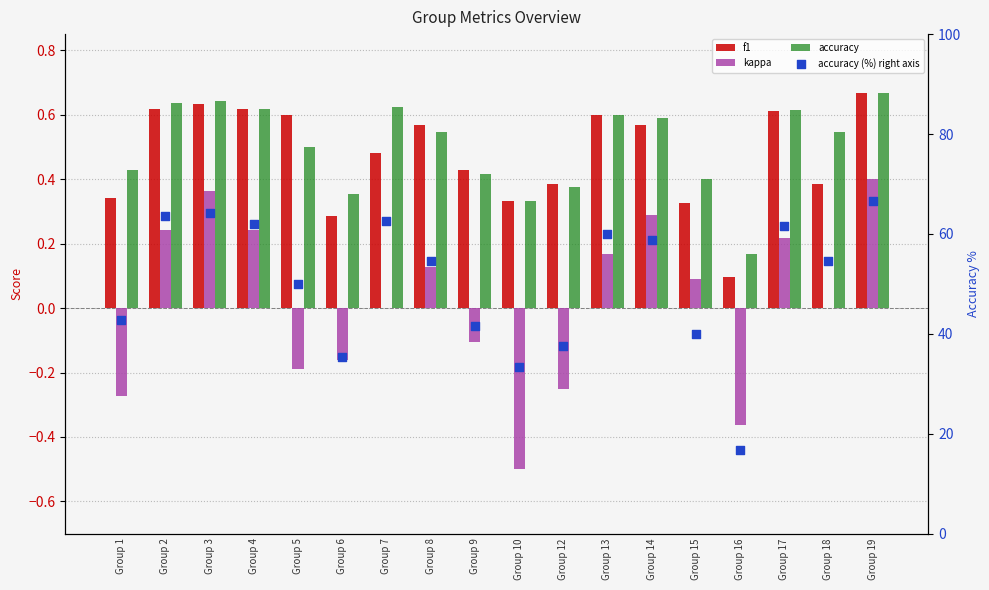

Which series has the largest total across all categories?

accuracy (%) right axis